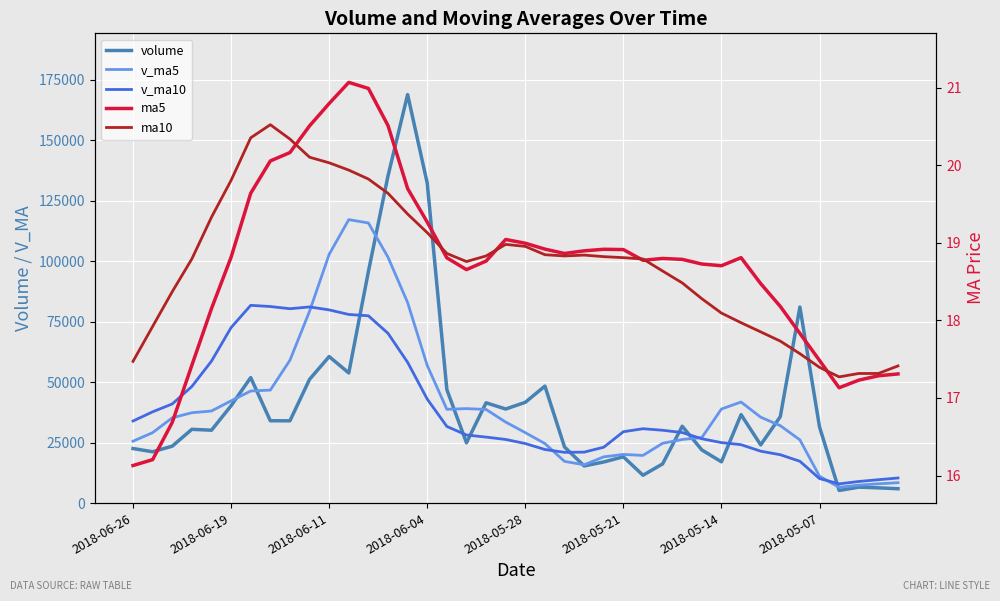

Count the number of categories in the chart.

40